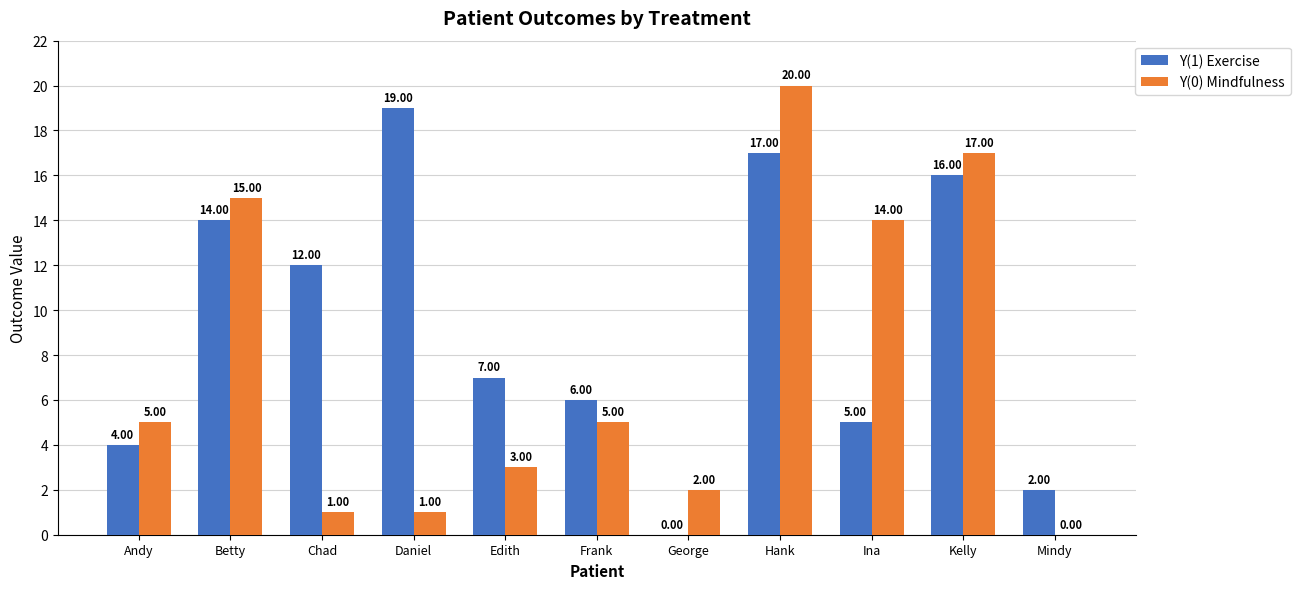

Is the value of Y(0) Mindfulness at Frank greater than the value of Y(1) Exercise at Chad?

No